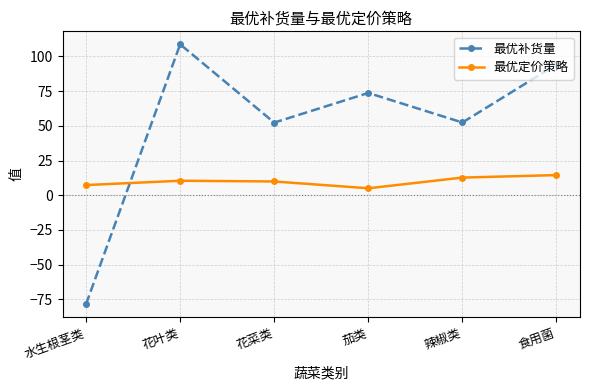

At which category is the sum across all series the highest?

花叶类